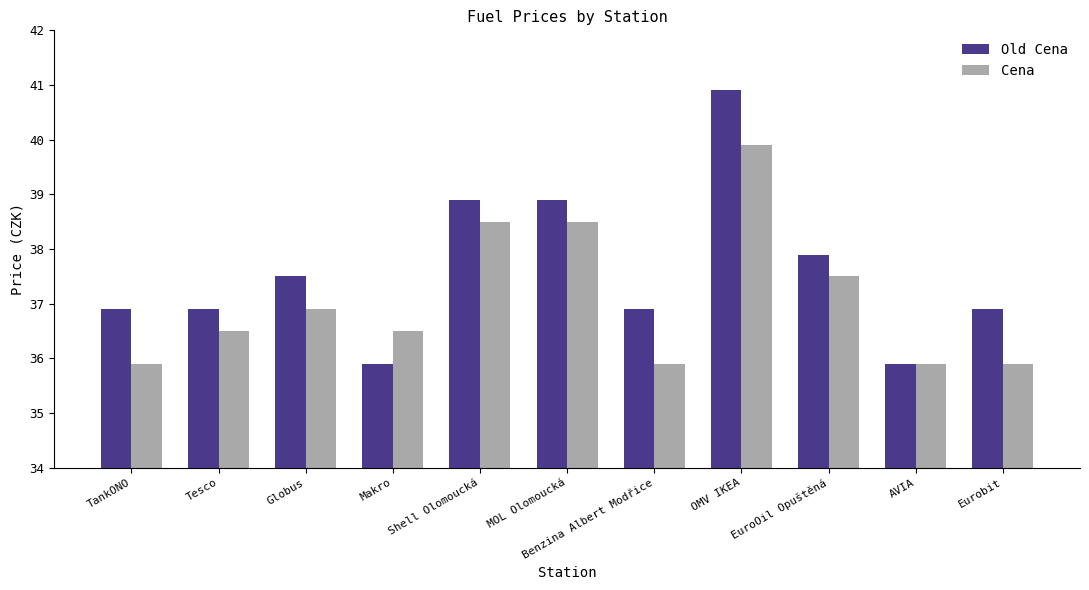

List the series in order of their peak value, lowest first.

Cena, Old Cena